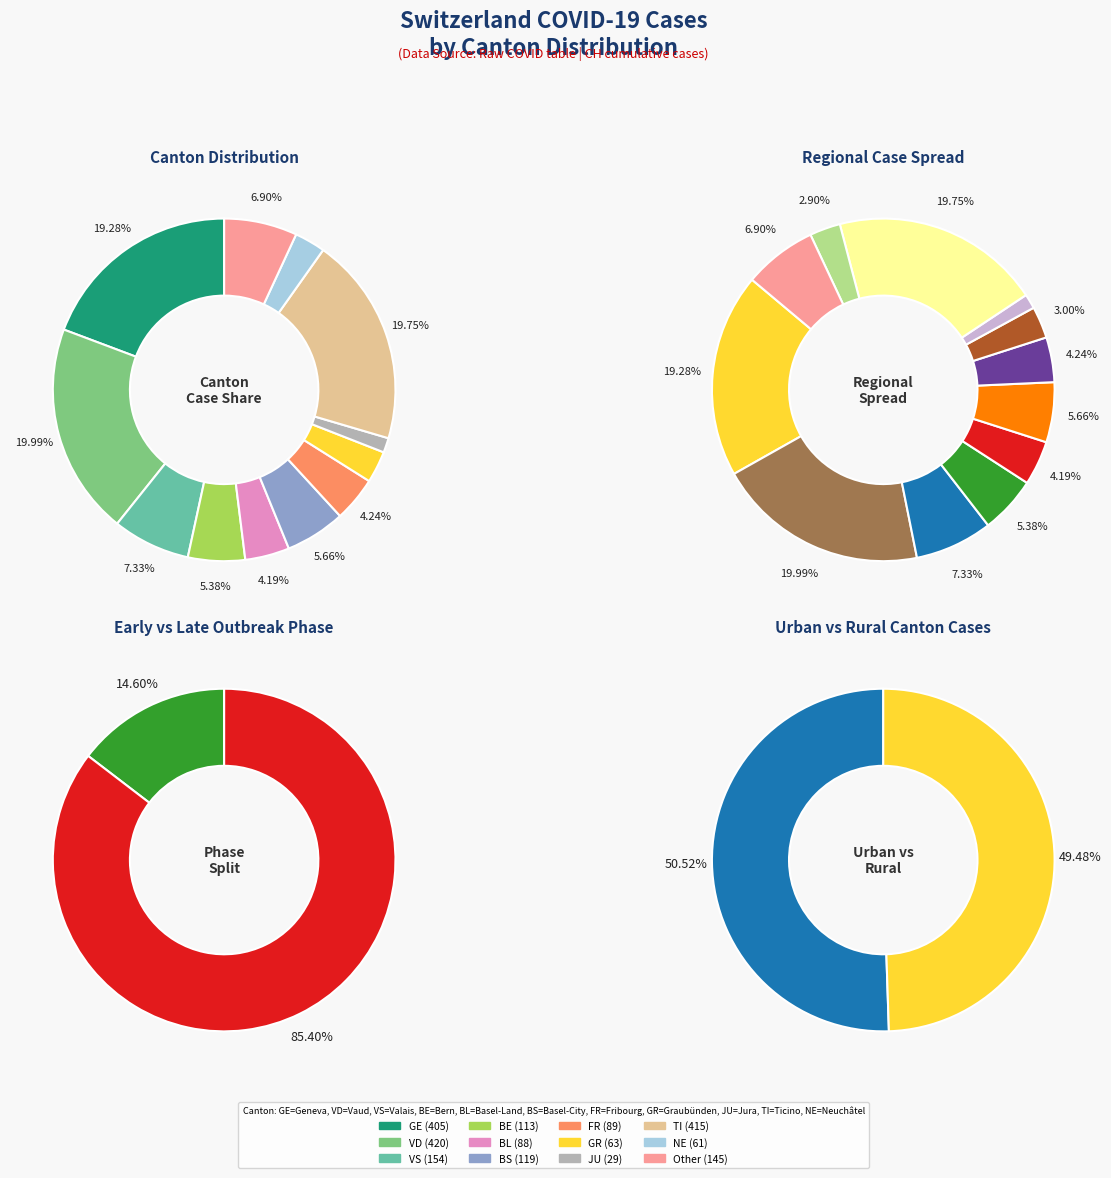

The 2020-03-04 slice represents 19% of the pie. True or false?

False